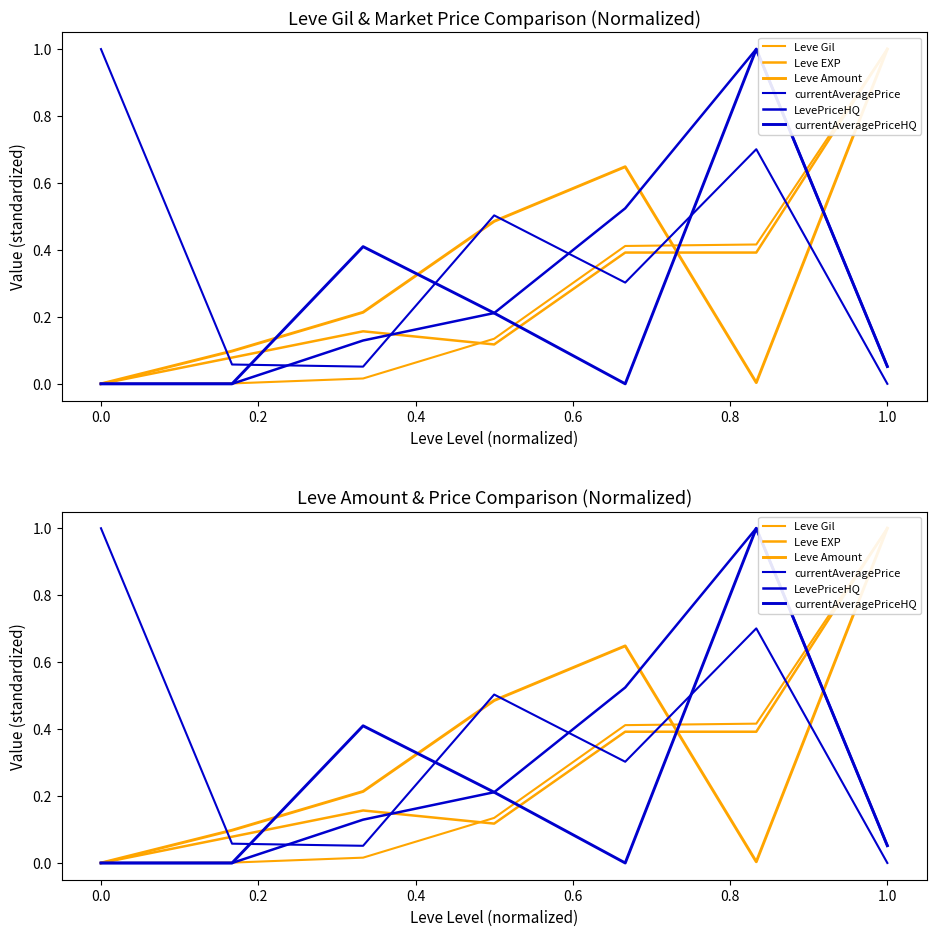

What value does the currentAveragePrice series have at 0.8?

0.7